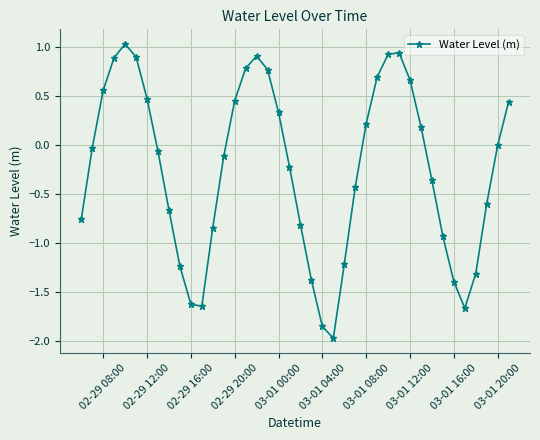

What is the minimum value shown in the chart?

-2.0